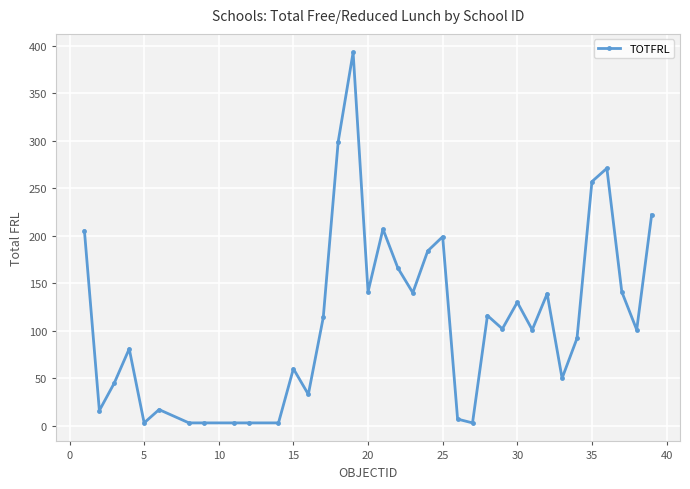

True or false: there are more than 2 points higher than both neighbors.

True